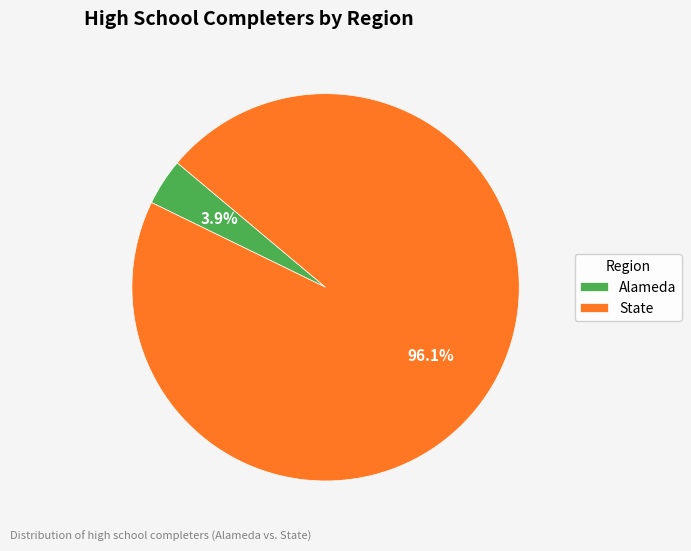

To the nearest percent, what is the difference between the State and Alameda slice percentages?

92%